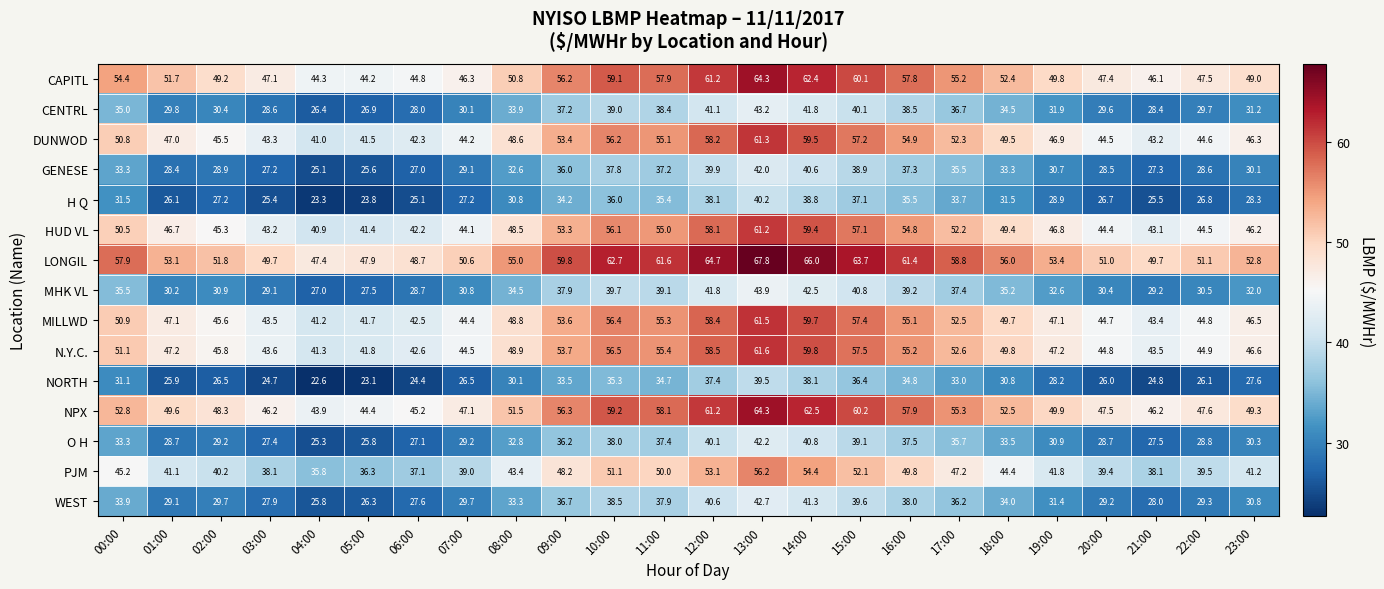

At which category is the sum across all series the highest?

13:00